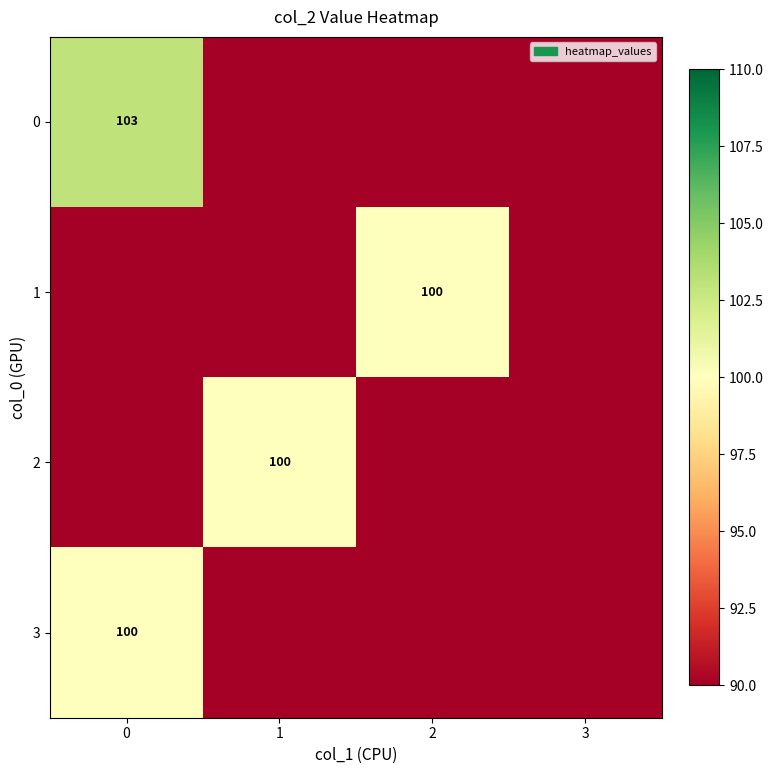

Is it true that 3 equals 100 at 0?

True